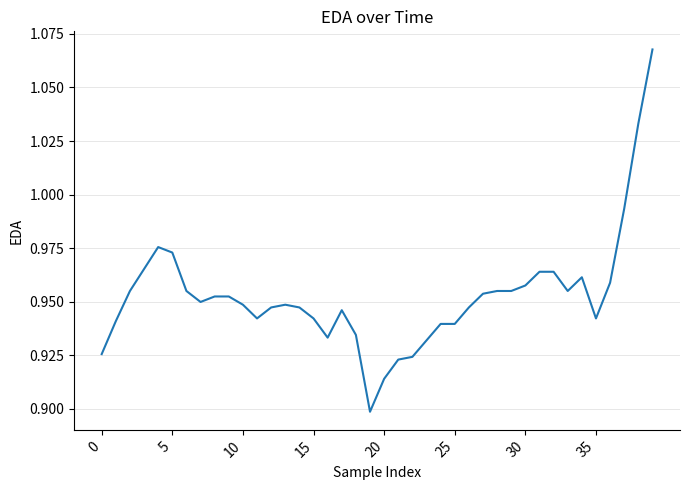

What is the label of the 13th point from the left?

12